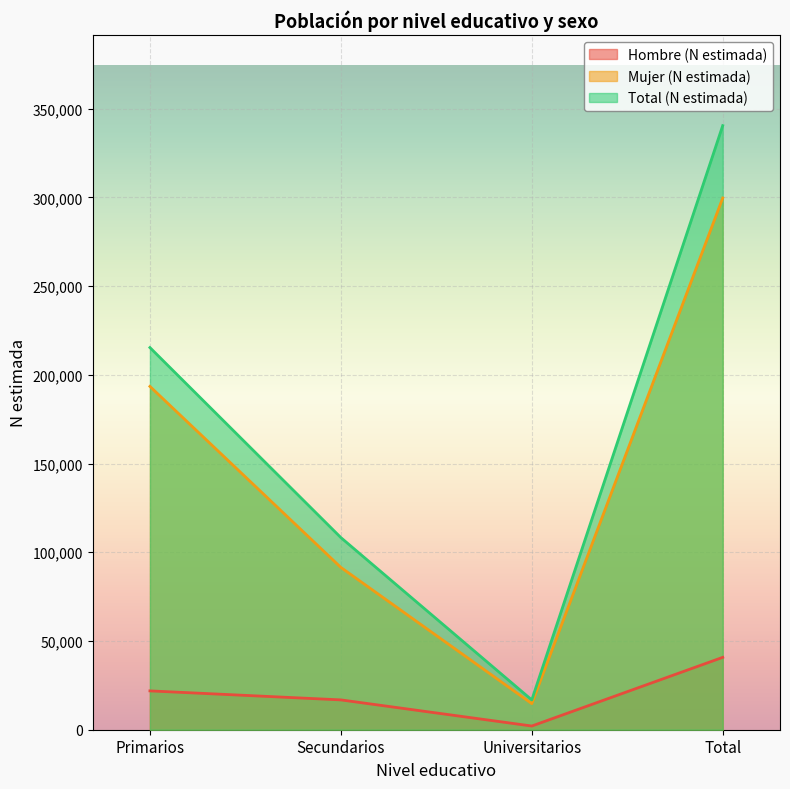

Between Secundarios and Total, which series saw the biggest shift?

Total (N estimada)